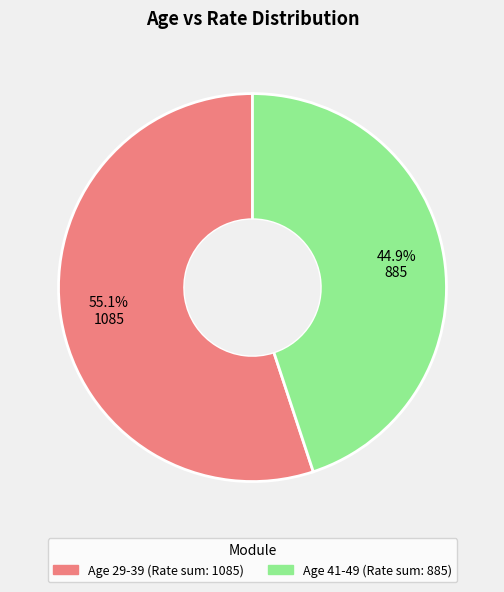

Does any single category account for the majority?

Yes